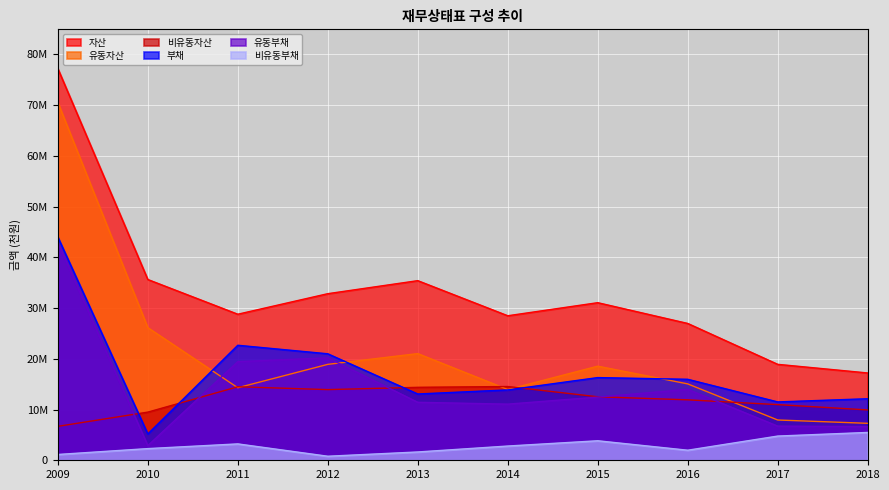

True or false: 유동부채 has more than 0 interior local peaks.

True